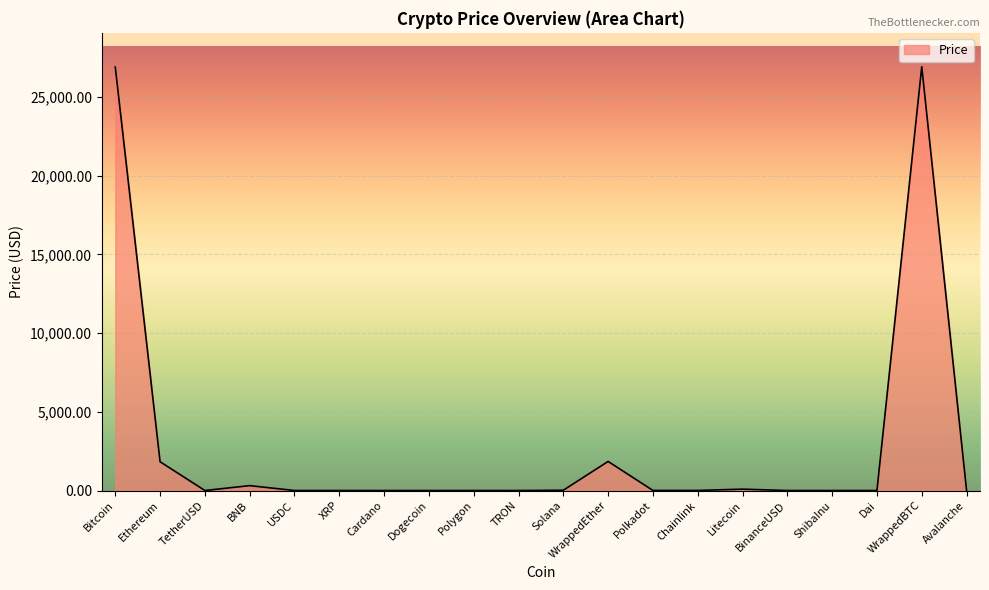

Is it true that the value at Ethereum is 667.7?

False